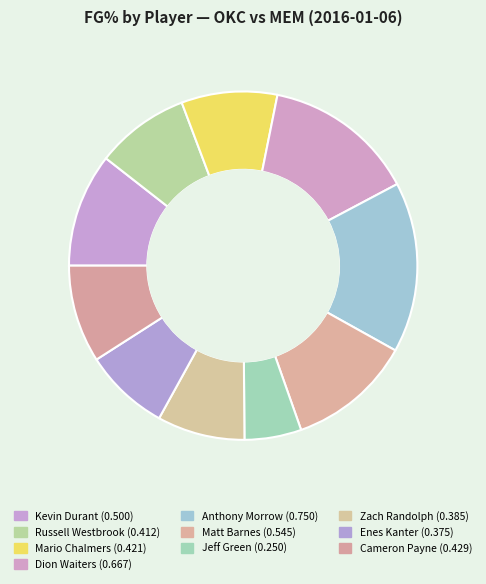

How many segments does this pie chart have?

10